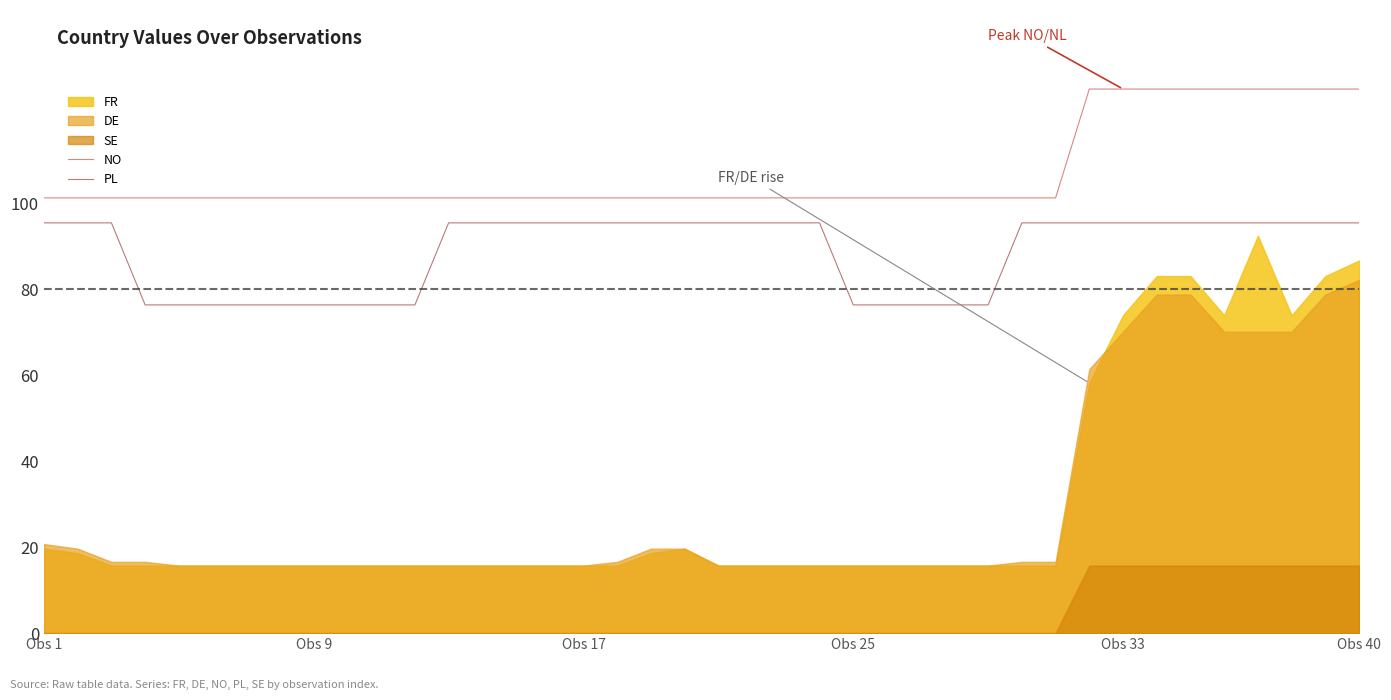

True or false: PL and NO intersect in this chart.

False